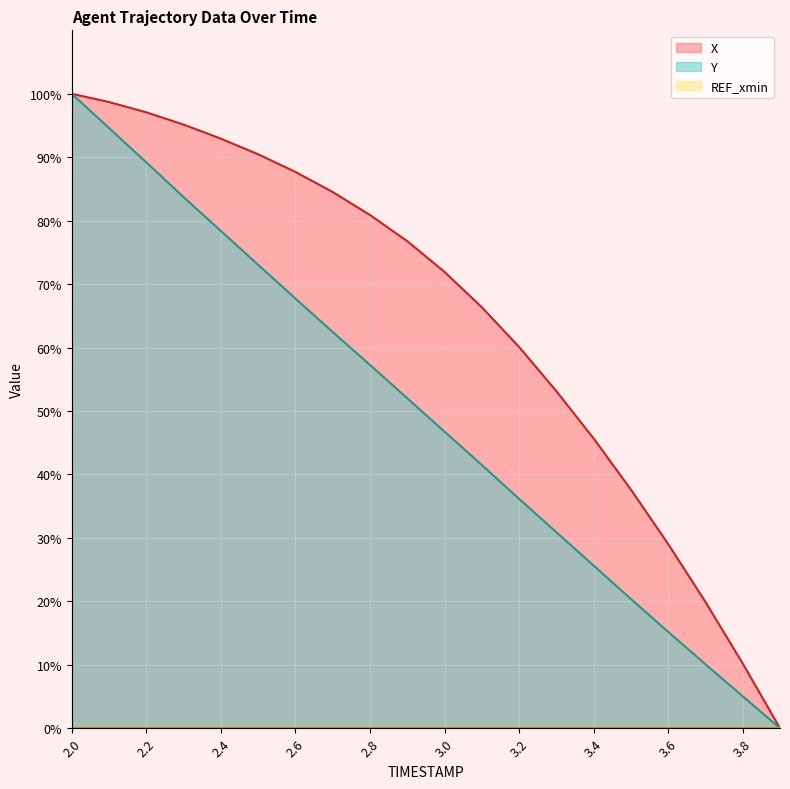

How many lines are shown in the chart?

2